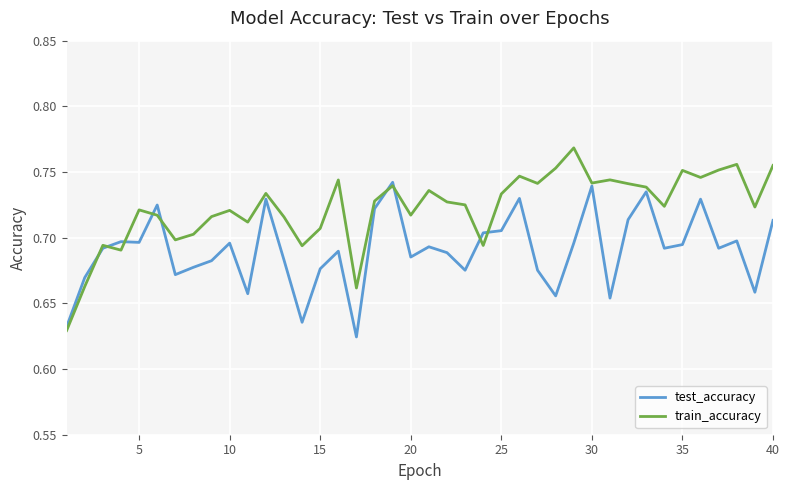

List the series in order of their peak value, lowest first.

test_accuracy, train_accuracy